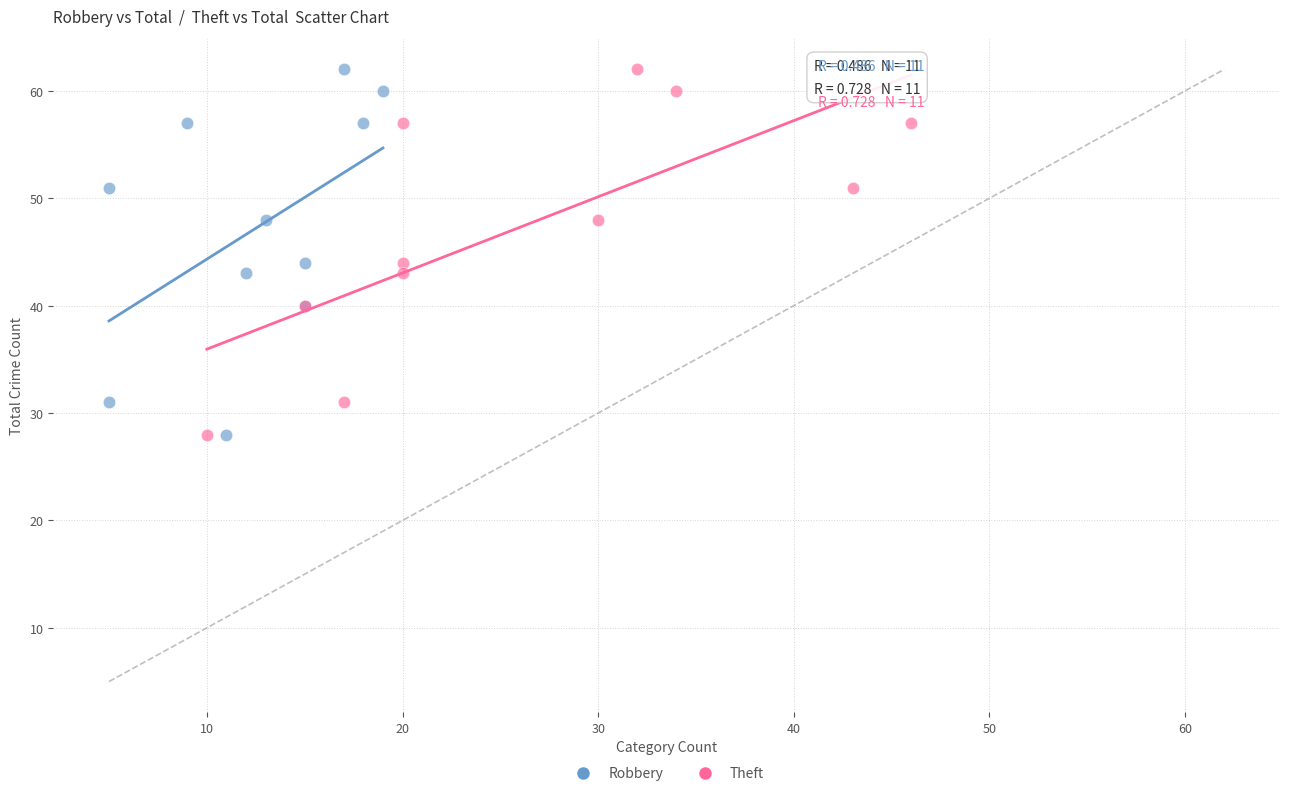

What are all the series names shown in the legend?

Robbery, Theft